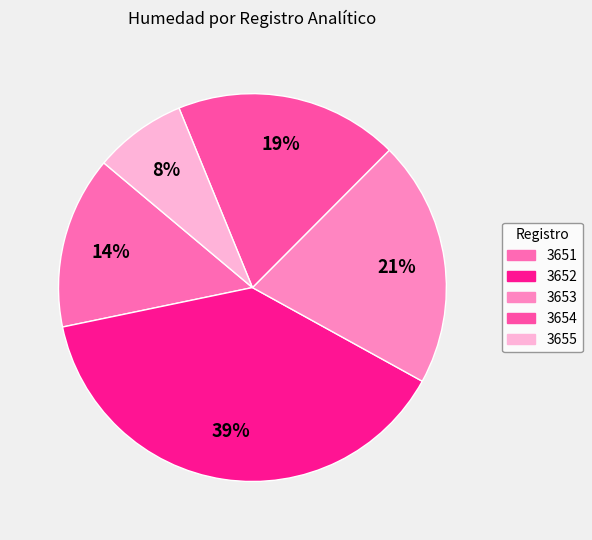

To the nearest percent, what is the average slice percentage?

20%